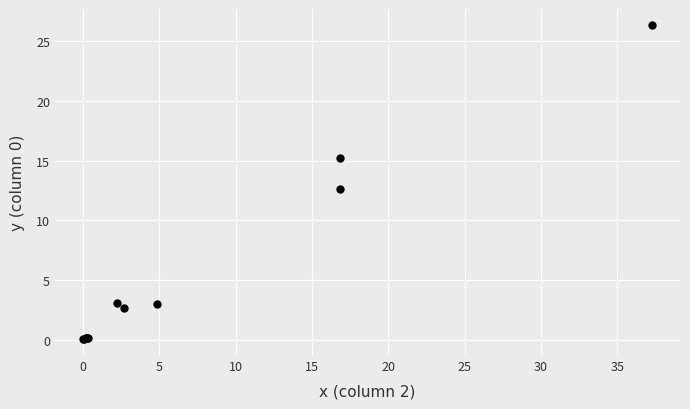

What Y value in the scatter plot is closest to 13?

12.6